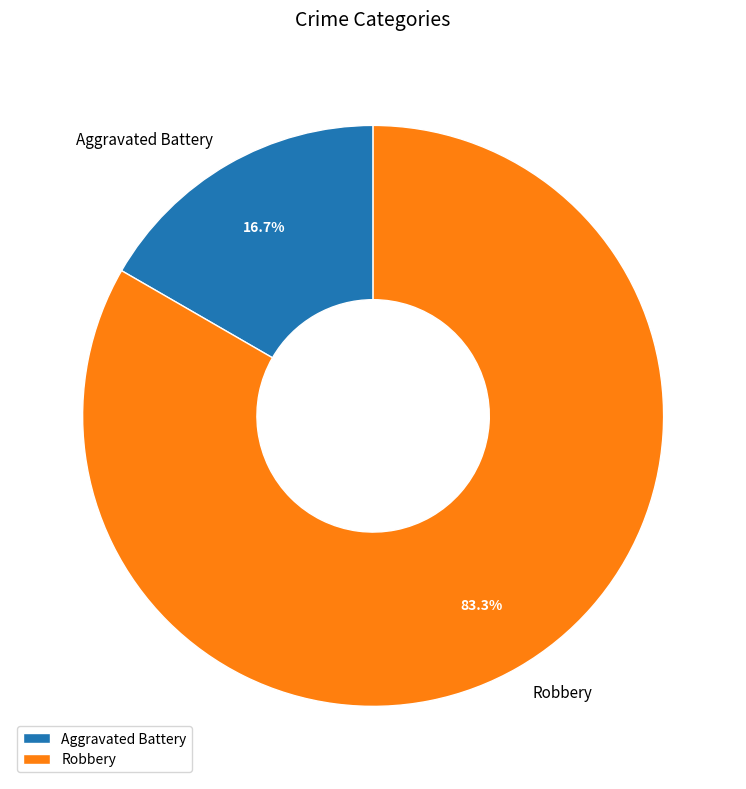

Does any single category account for the majority?

Yes